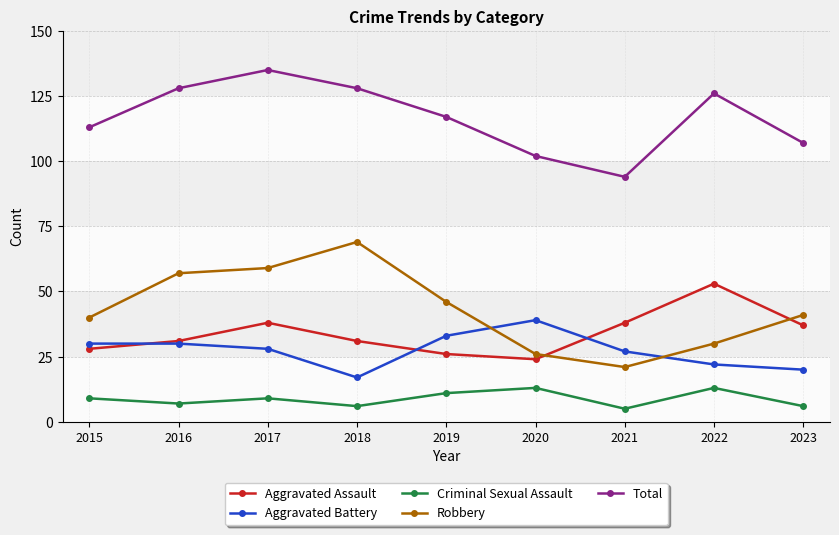

Which series has the largest range (max minus min)?

Robbery